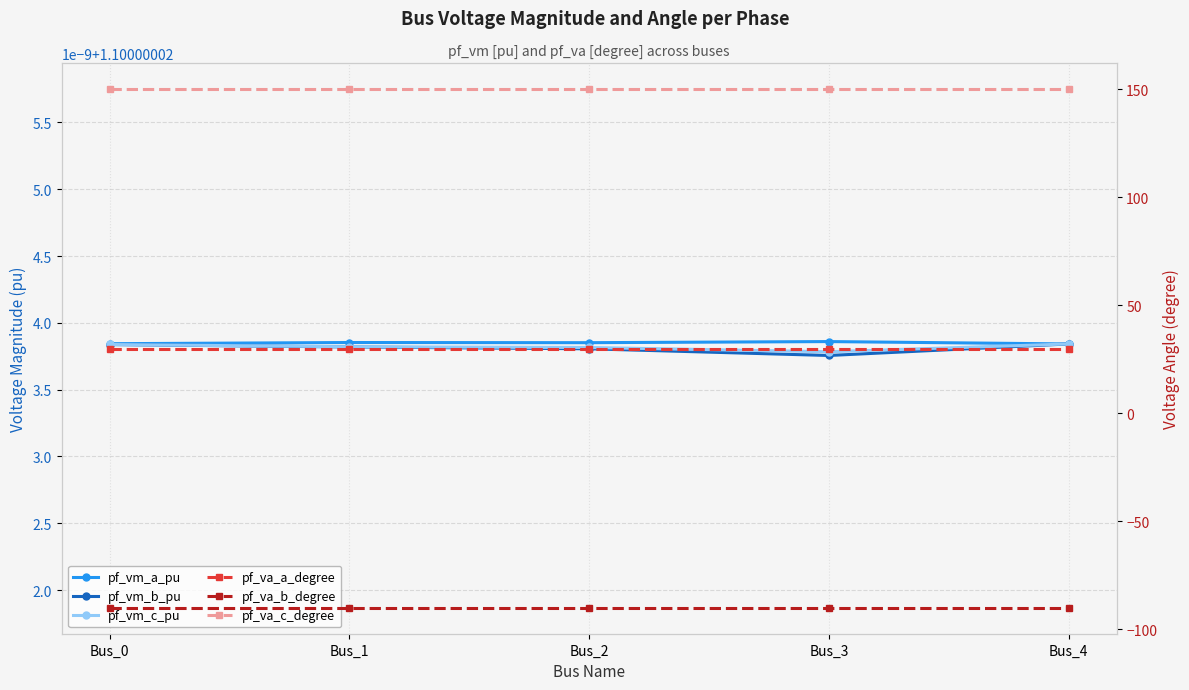

What are all the series names shown in the legend?

pf_vm_a_pu, pf_vm_b_pu, pf_vm_c_pu, pf_va_a_degree, pf_va_b_degree, pf_va_c_degree